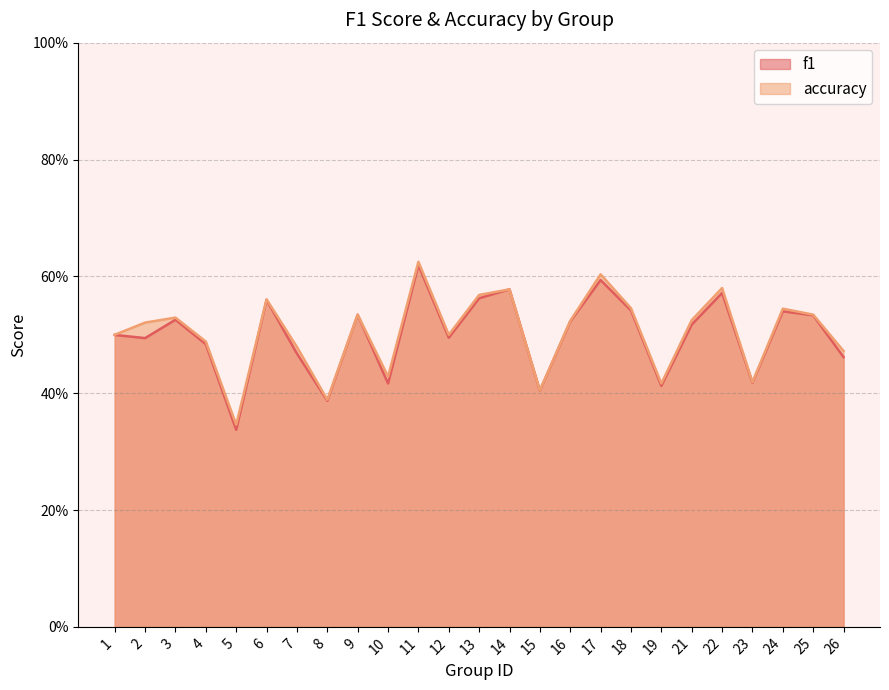

At which category is the sum across all series the highest?

11